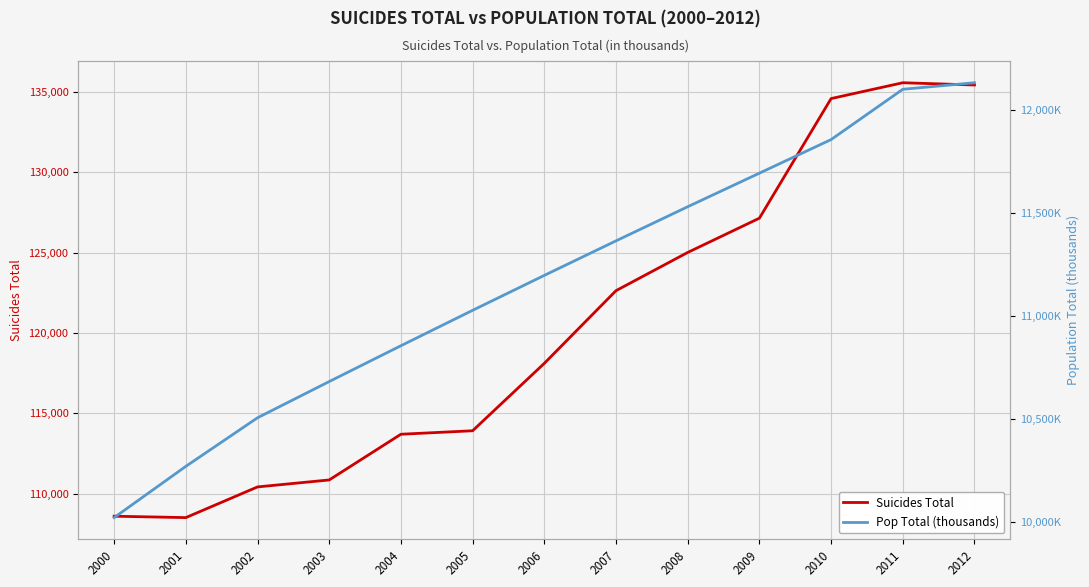

Reading left to right, what are all the values shown in this chart?

Suicides Total: 108593.0	108506.0	110417.0	110851.0	113697.0	113914.0	118112.0	122637.0	125017.0	127151.0	134599.0	135585.0	135445.0
Pop Total (thousands): 10021.0	10270.0	10506.0	10682.0	10856.0	11028.0	11197.8	11365.5	11531.3	11694.4	11857.6	12101.9	12133.7